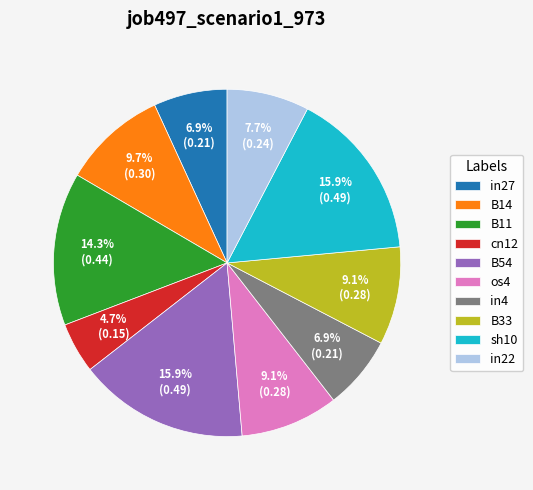

What is the ratio of the value at cn12 to the value at B54?

0.3